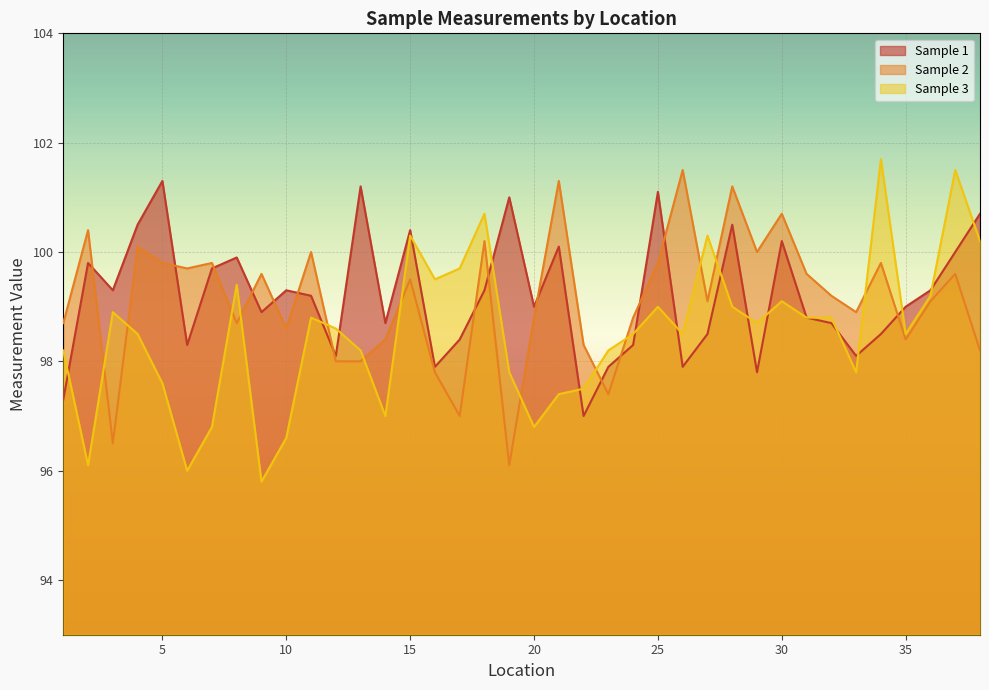

Reading left to right, what are all the values shown in this chart?

Sample 1: 97.3	99.8	99.3	100.5	101.3	98.3	99.7	99.9	98.9	99.3	99.2	98.1	101.2	98.7	100.4	97.9	98.4	99.3	101.0	99.0	100.1	97.0	97.9	98.3	101.1	97.9	98.5	100.5	97.8	100.2	98.8	98.7	98.1	98.5	99.0	99.3	100.0	100.7
Sample 2: 98.7	100.4	96.5	100.1	99.8	99.7	99.8	98.7	99.6	98.6	100.0	98.0	98.0	98.4	99.5	97.8	97.0	100.2	96.1	98.8	101.3	98.3	97.4	98.8	99.8	101.5	99.1	101.2	100.0	100.7	99.6	99.2	98.9	99.8	98.4	99.1	99.6	98.2
Sample 3: 98.2	96.1	98.9	98.5	97.6	96.0	96.8	99.4	95.8	96.6	98.8	98.6	98.2	97.0	100.3	99.5	99.7	100.7	97.8	96.8	97.4	97.5	98.2	98.5	99.0	98.5	100.3	99.0	98.7	99.1	98.8	98.8	97.8	101.7	98.5	99.2	101.5	100.2